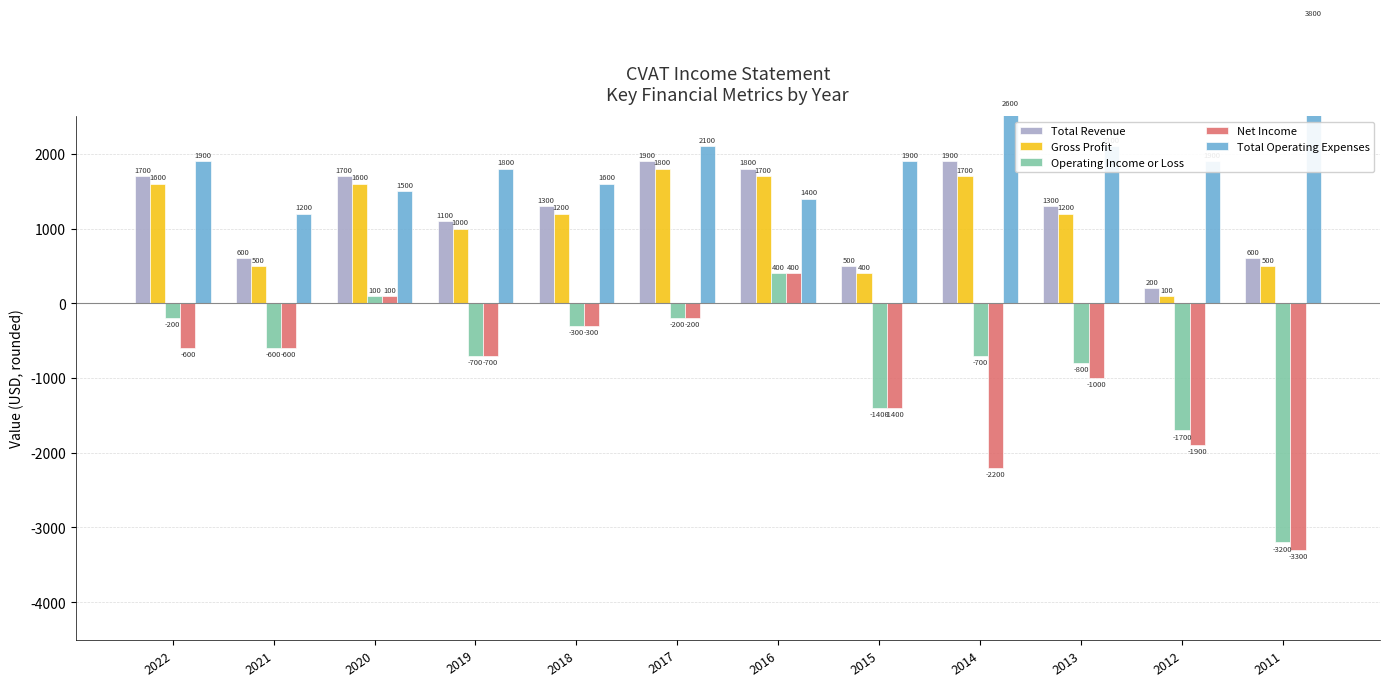

At which label does Total Revenue reach its minimum?

2012